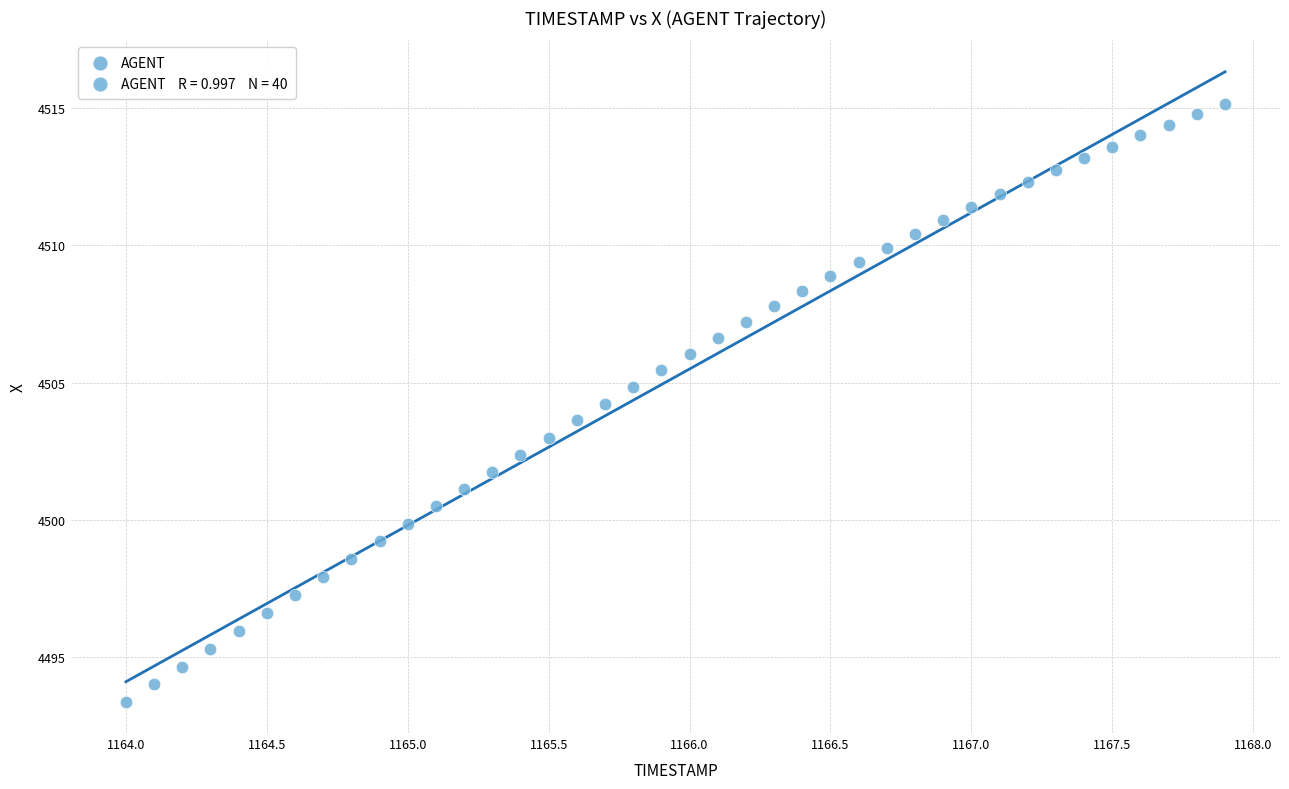

What is the range of X values (max minus min)?

3.9